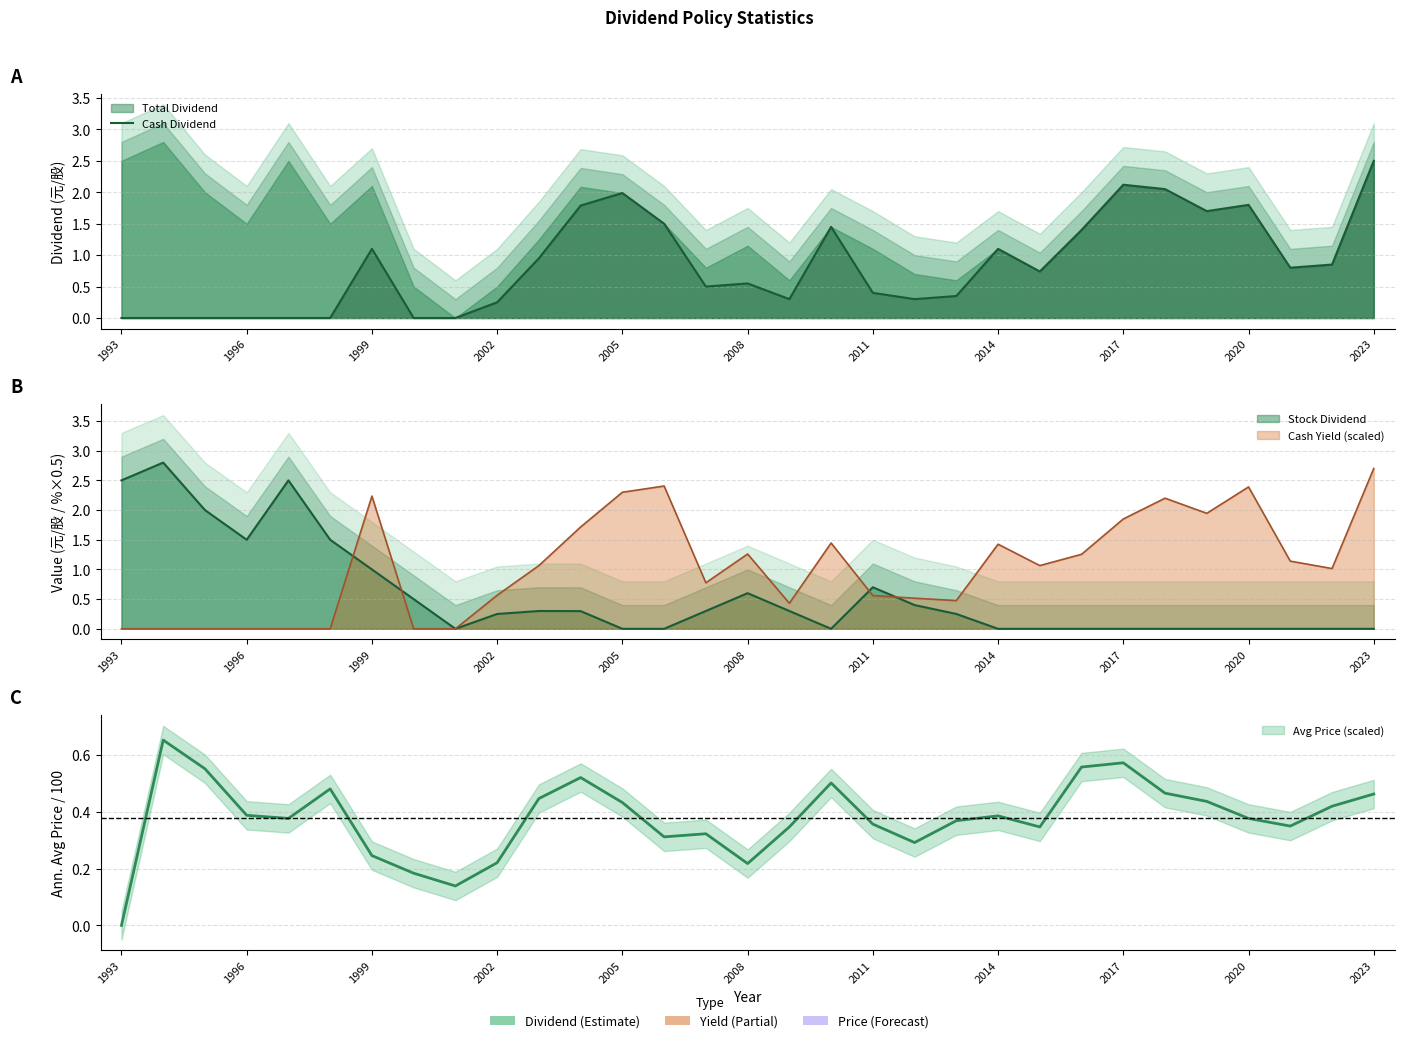

What is the label of the 31st point from the right?

1993